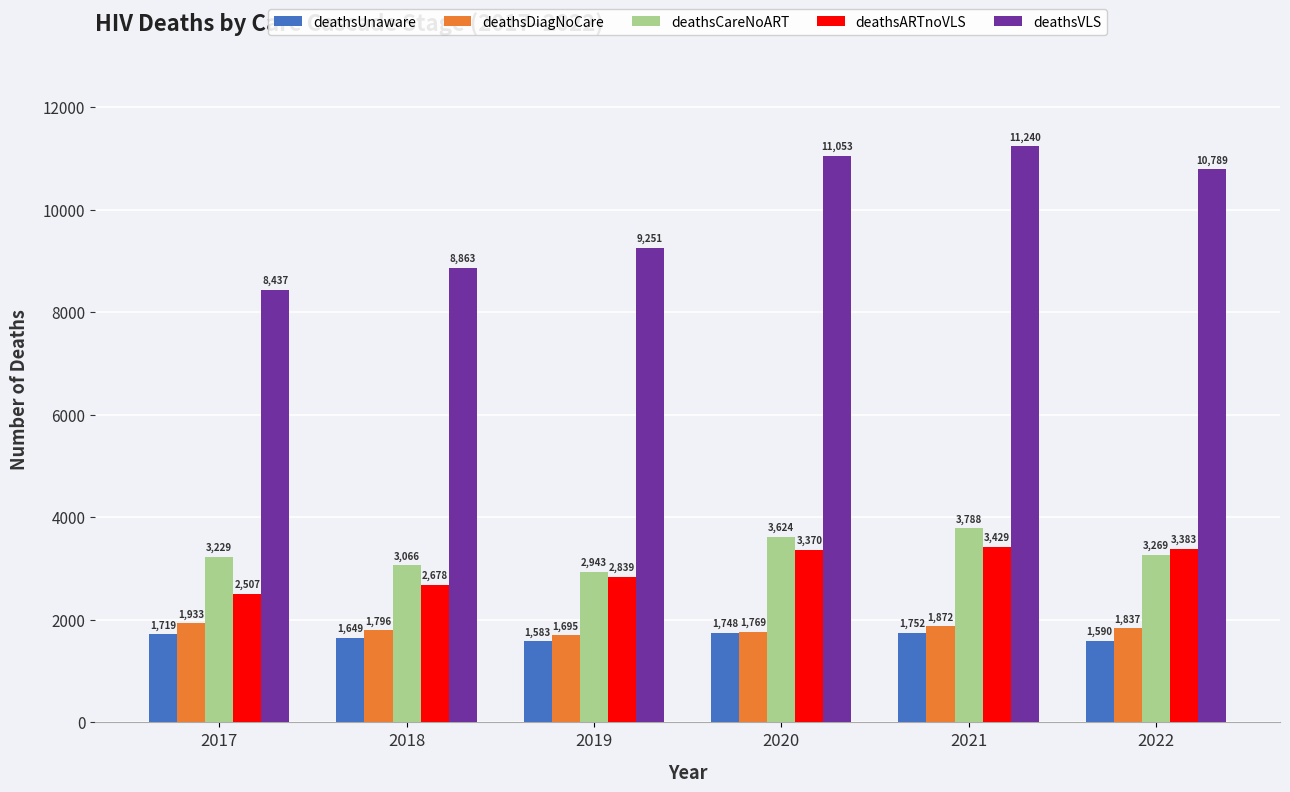

What is the minimum value for deathsUnaware?

1583